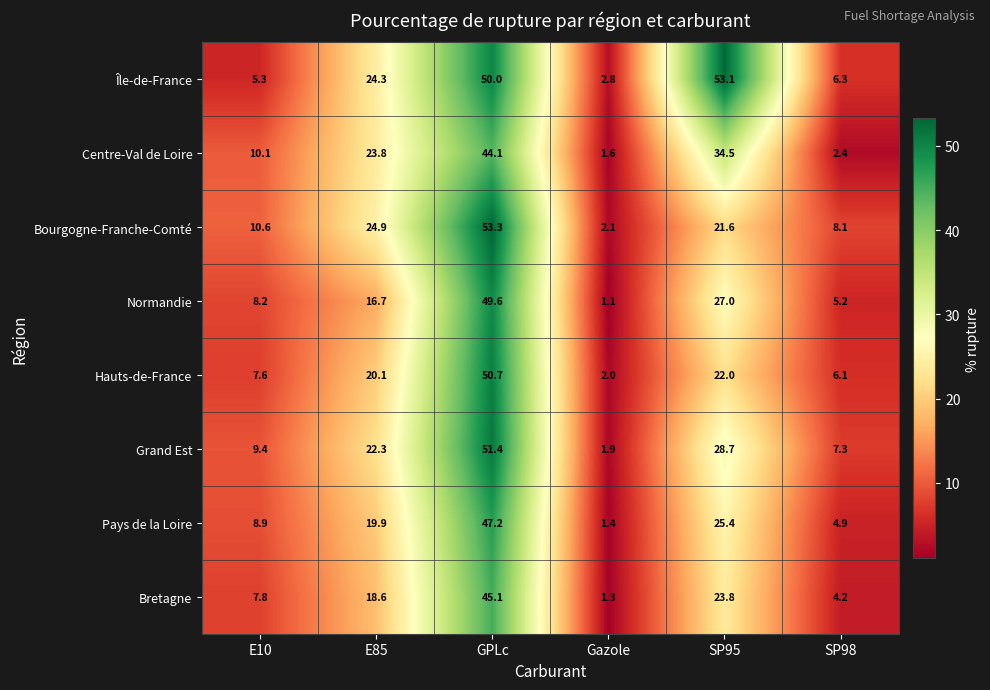

Is it true that Centre-Val de Loire equals 70.5 at GPLc?

False